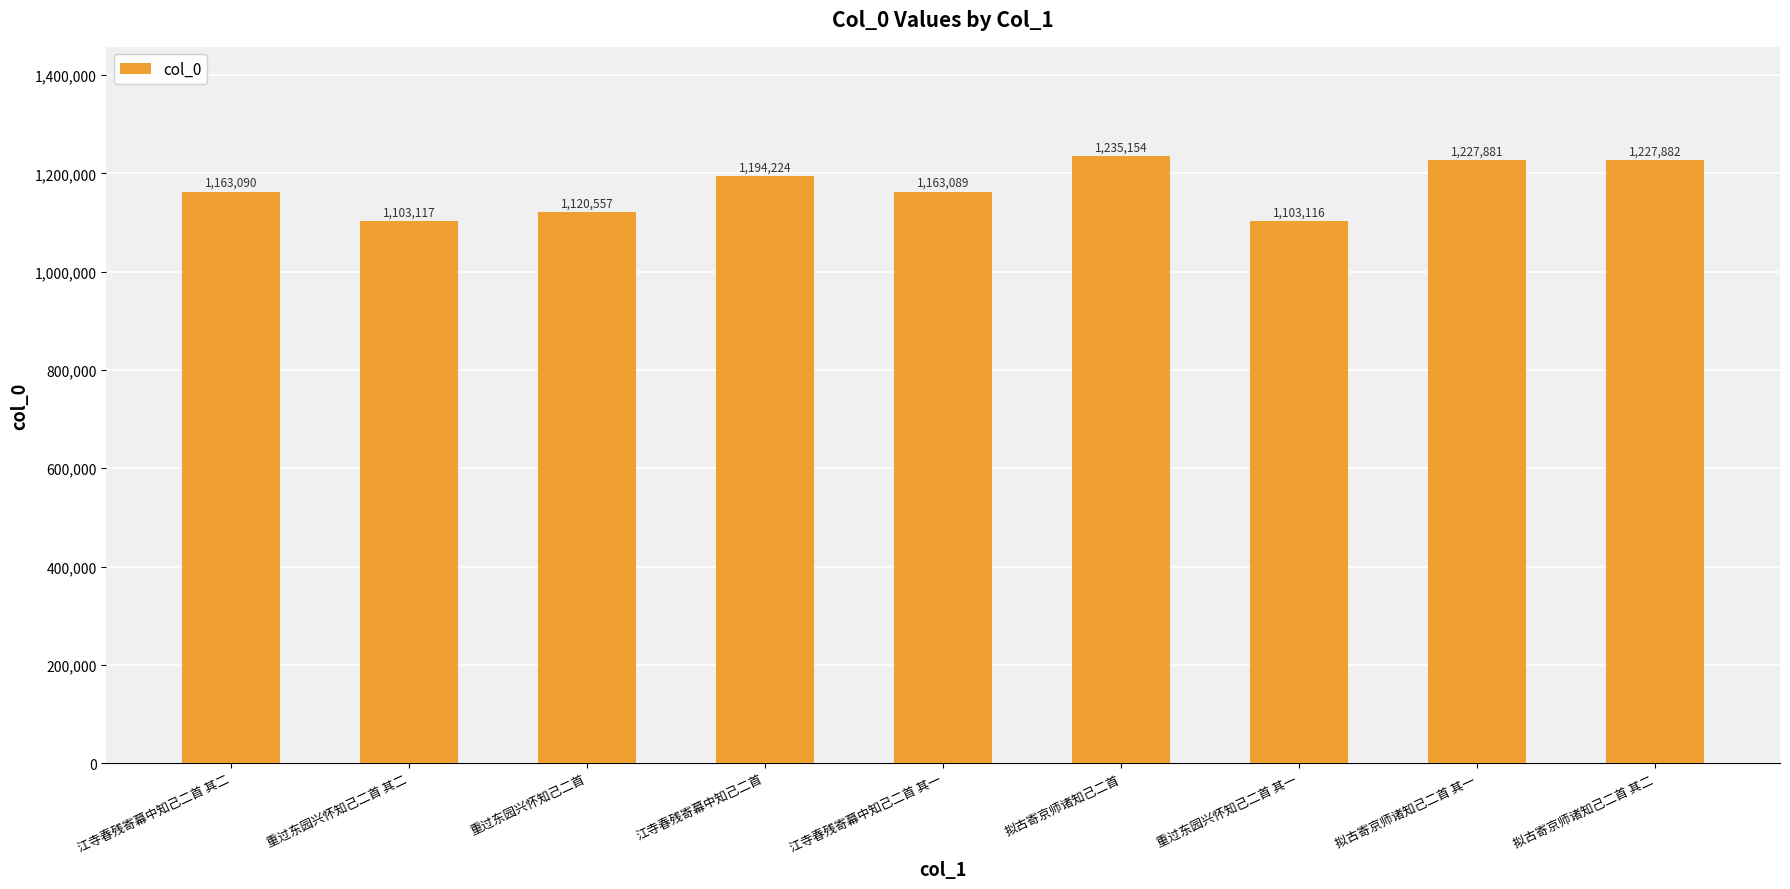

How many distinct data groups are displayed?

1